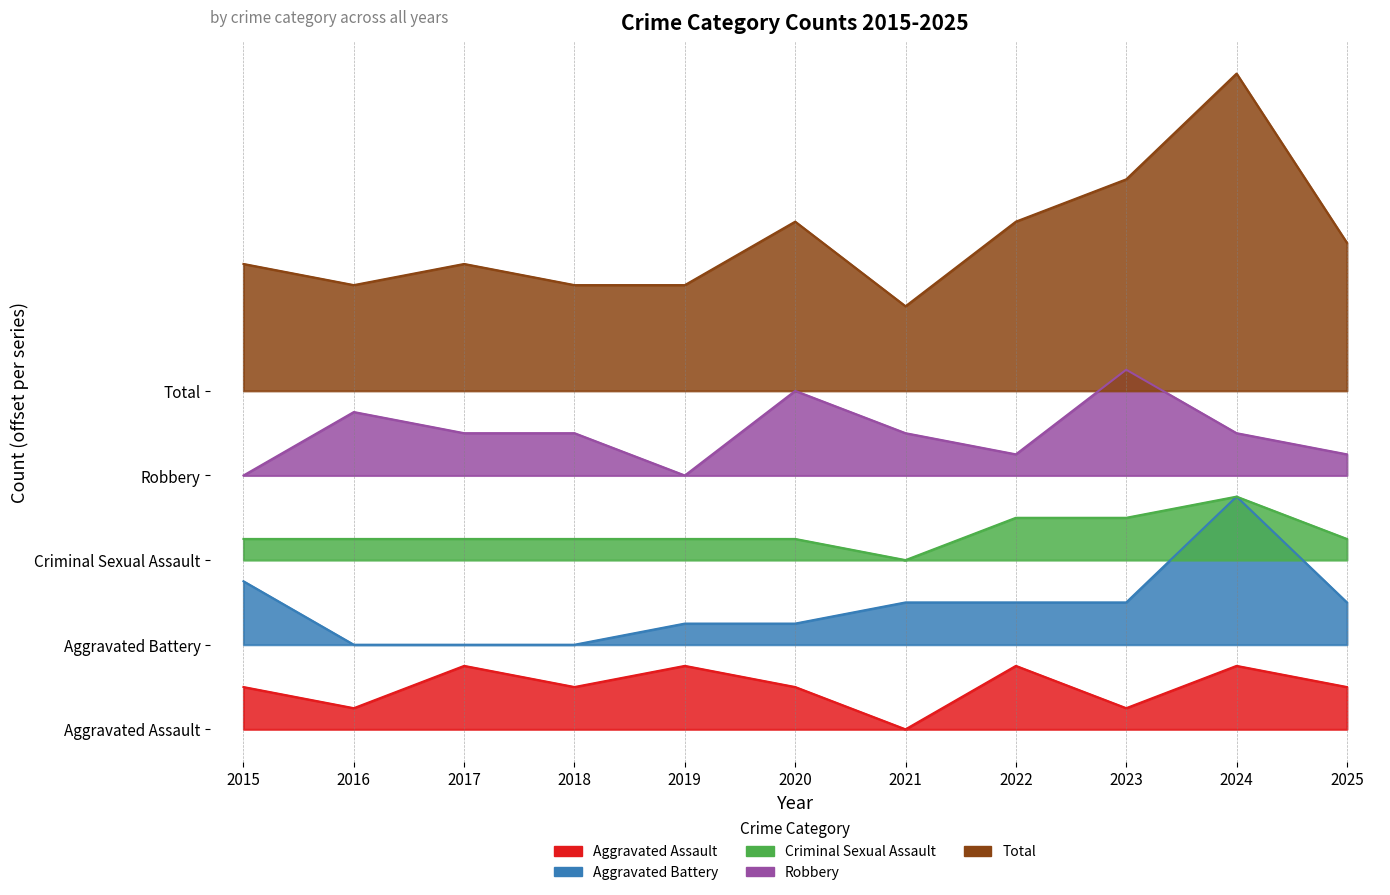

How many lines are shown in the chart?

5